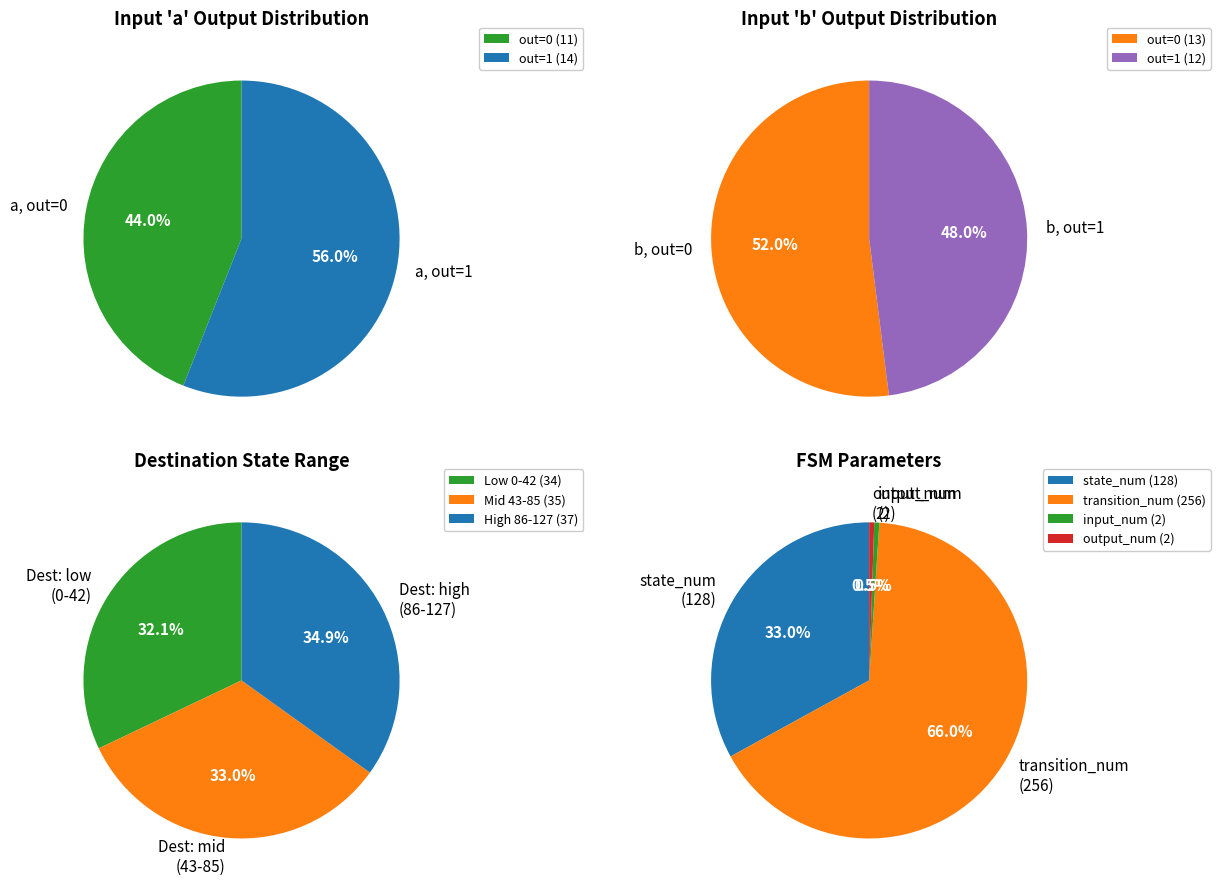

Count the number of slices in the pie.

4